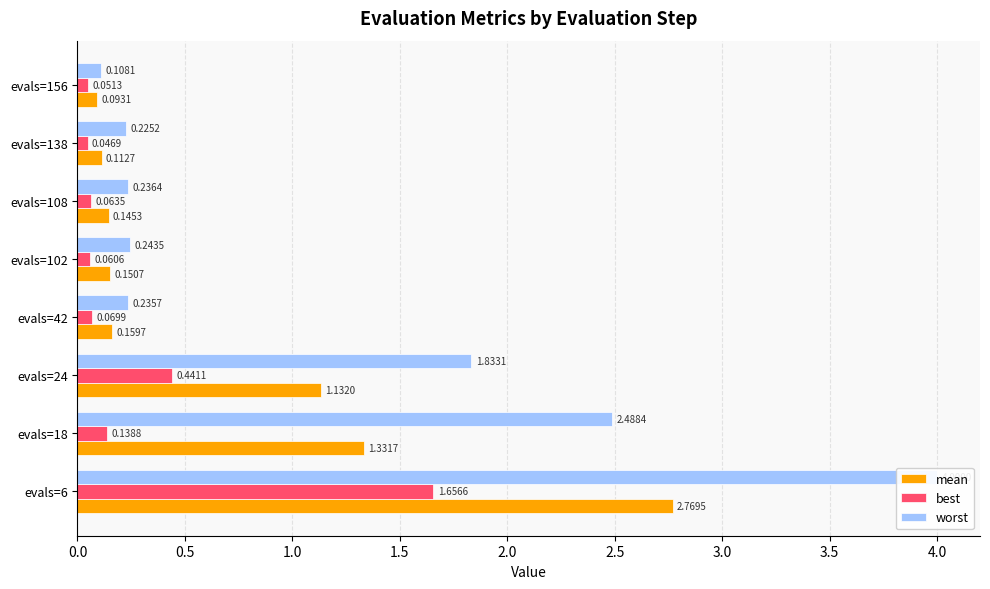

At 0.0, list the series in order from largest to smallest.

worst, mean, best